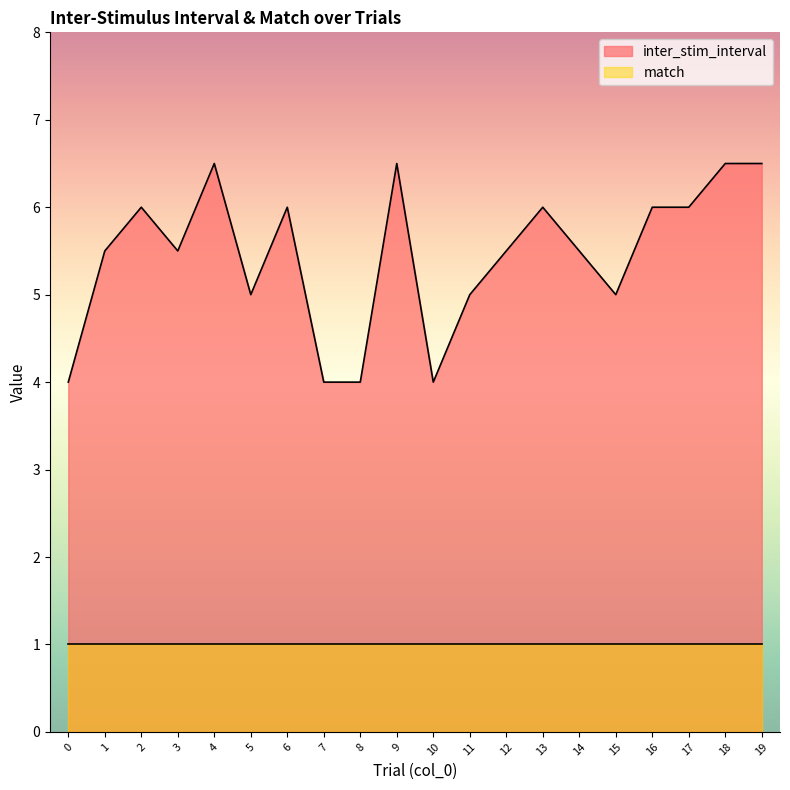

What is the smallest value displayed?

1.0